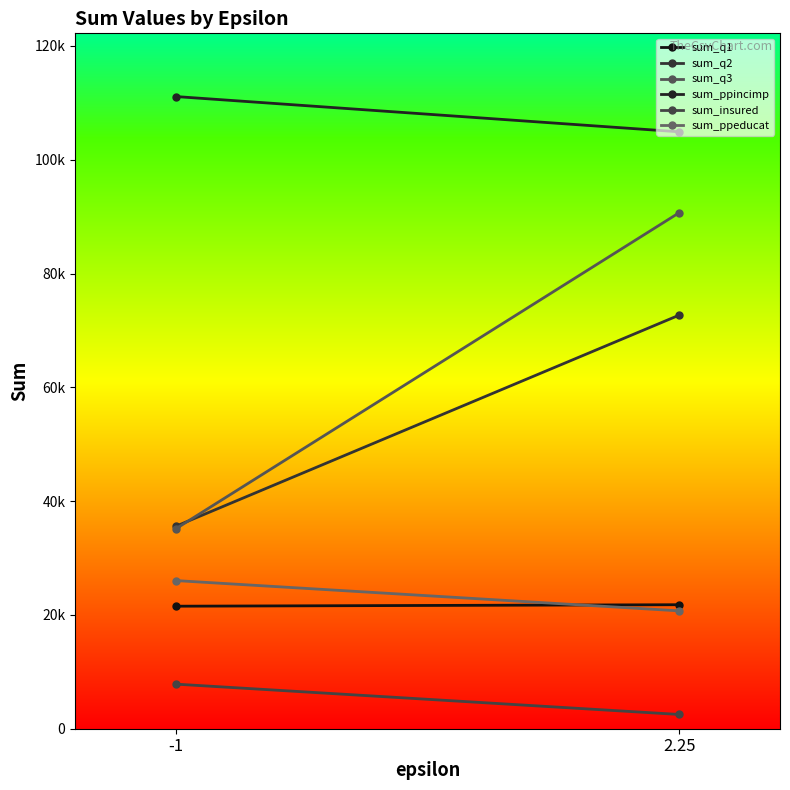

Reading left to right, transcribe all the data shown in this chart.

sum_q1: -1=21535	2.25=21795
sum_q2: -1=35586	2.25=72702
sum_q3: -1=35143	2.25=90712
sum_ppincimp: -1=111113	2.25=104913
sum_insured: -1=7836	2.25=2505
sum_ppeducat: -1=26038	2.25=20713